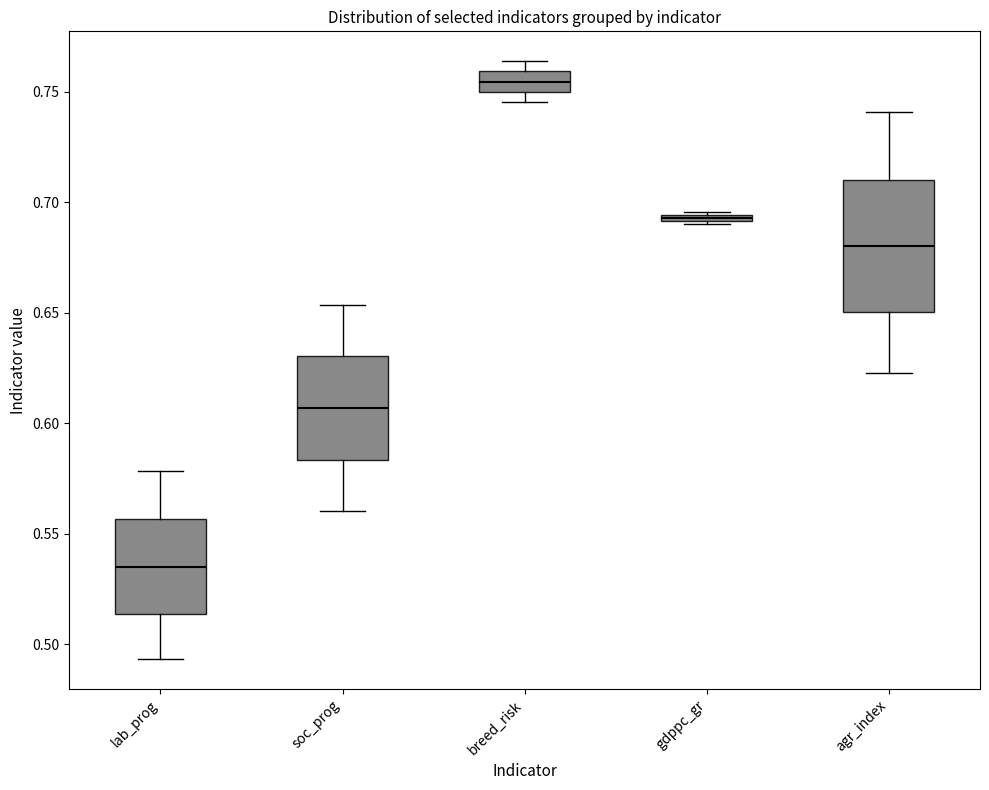

Which box's median line is the lowest?

lab_prog